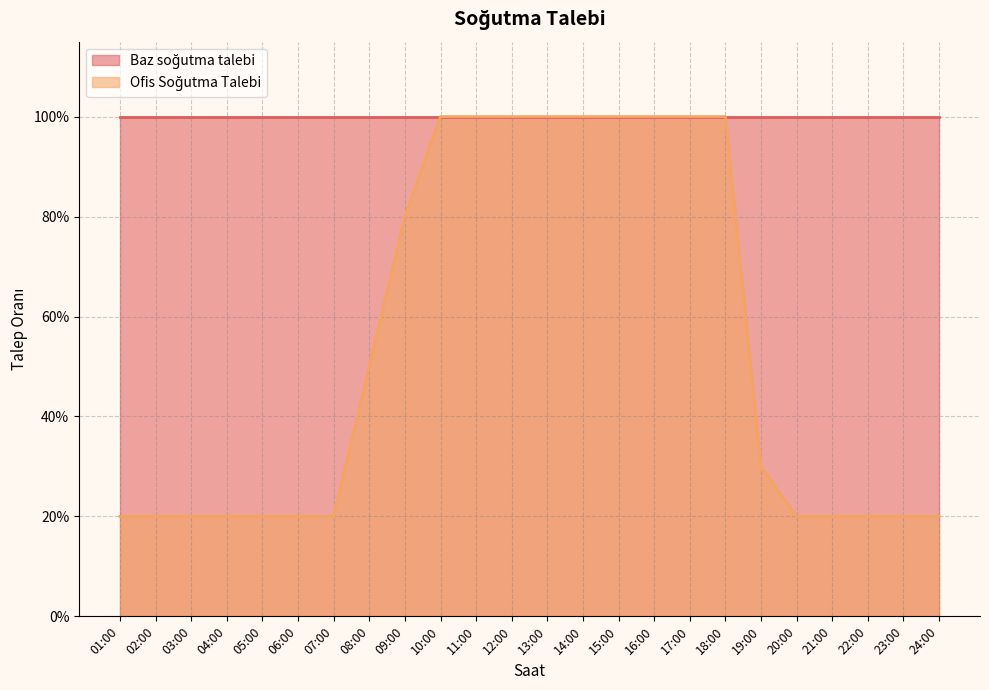

What is the difference between the maximum and minimum values?

0.8